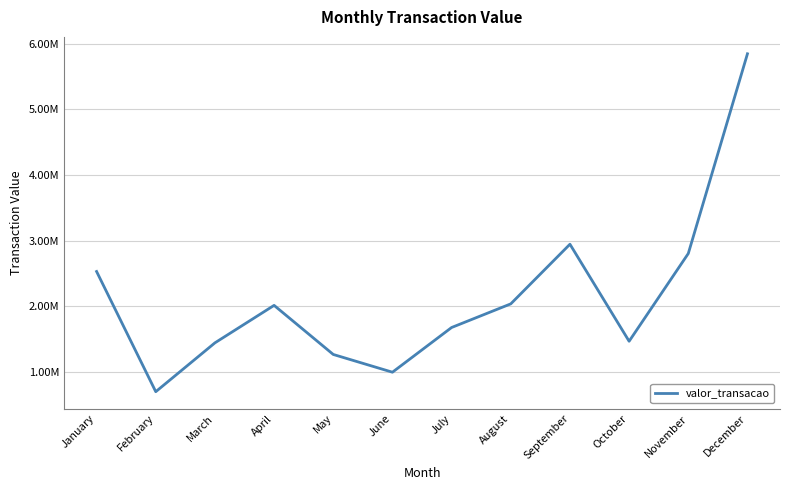

What is the approximate value at March?

1440798.5